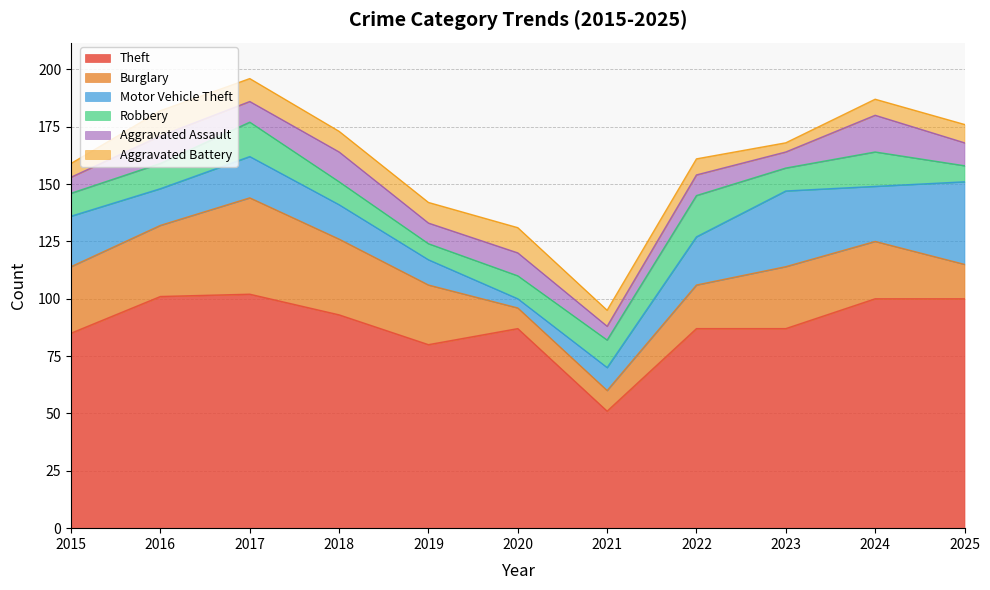

At which label is Robbery closest to 12?

2021